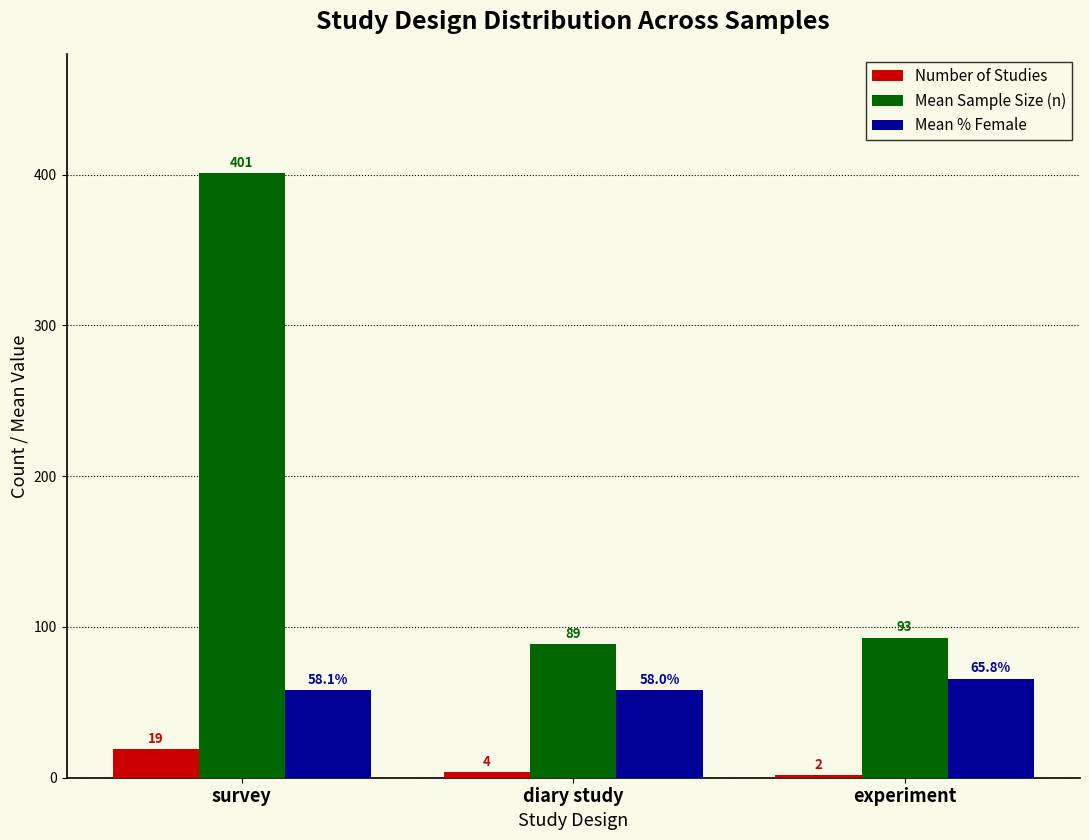

Rank the series at diary study from lowest to highest value.

Number of Studies, Mean % Female, Mean Sample Size (n)